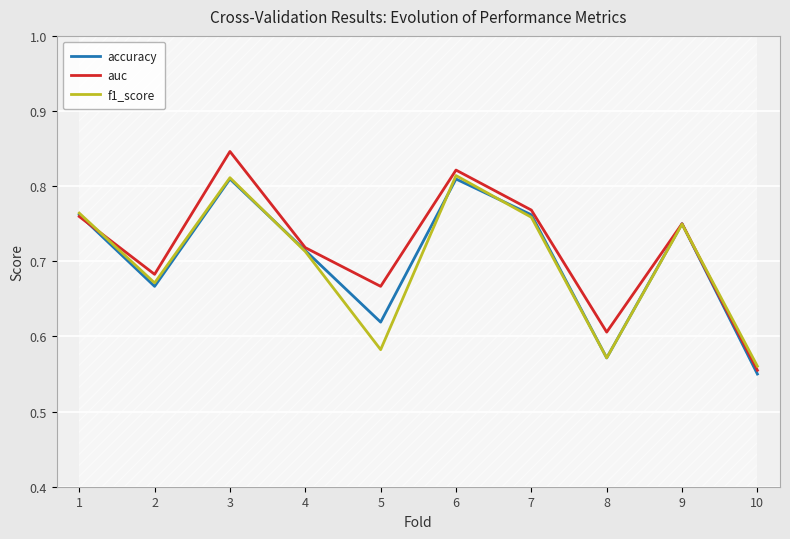

The auc series shows 0.5 at 4. True or false?

False